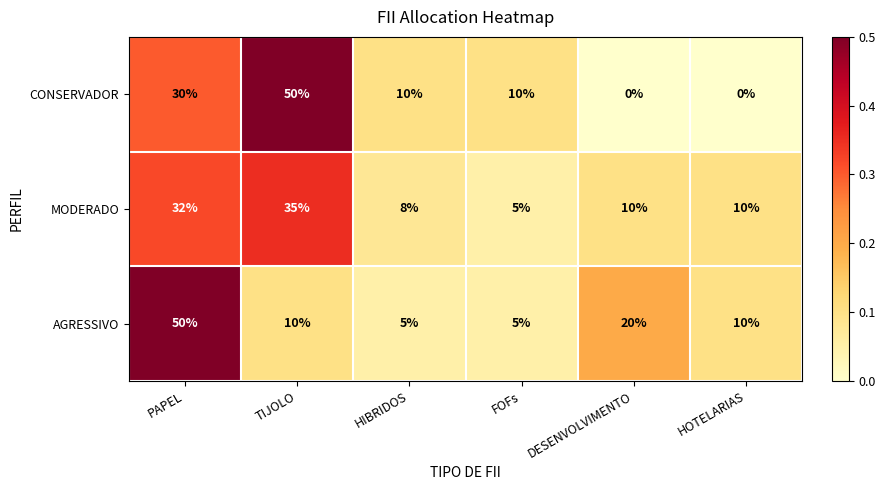

How many data points does each series have?

6